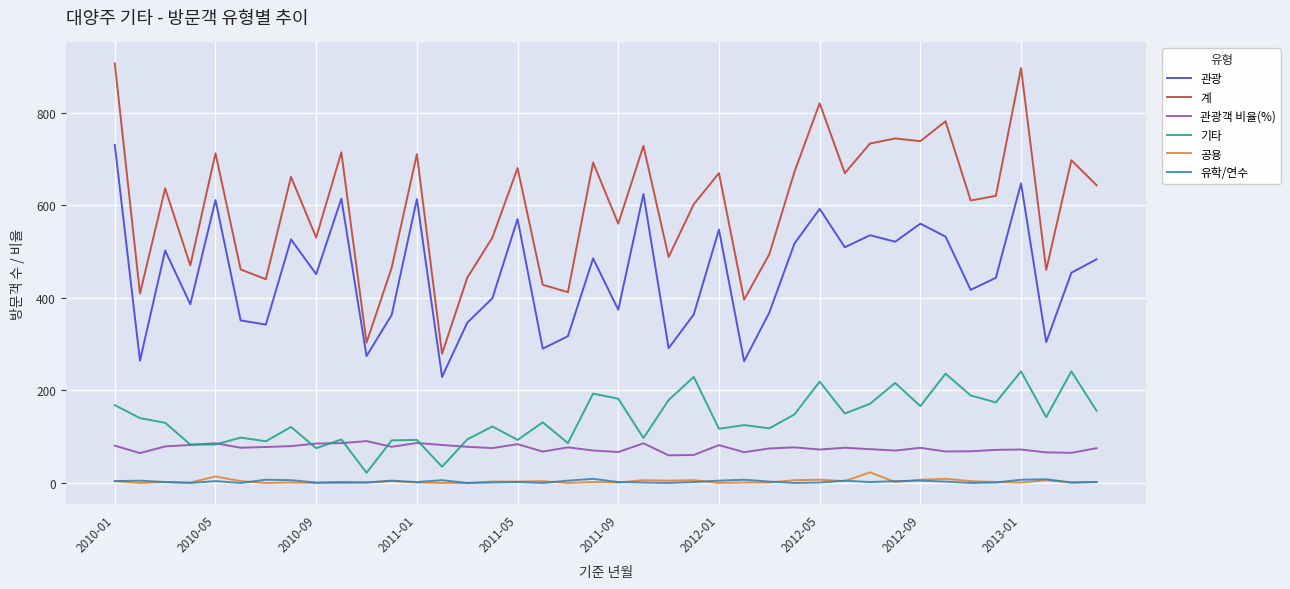

Which series has the largest range (max minus min)?

계